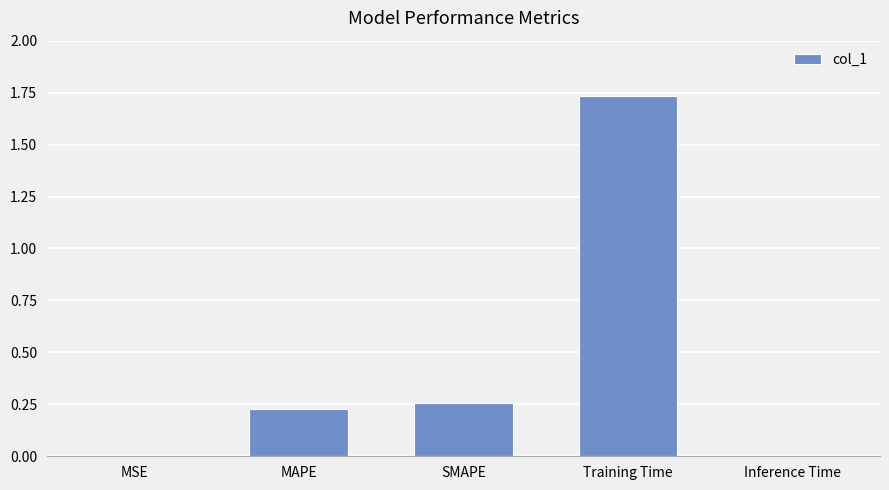

The chart shows a value of 0.0 at Inference Time. True or false?

True